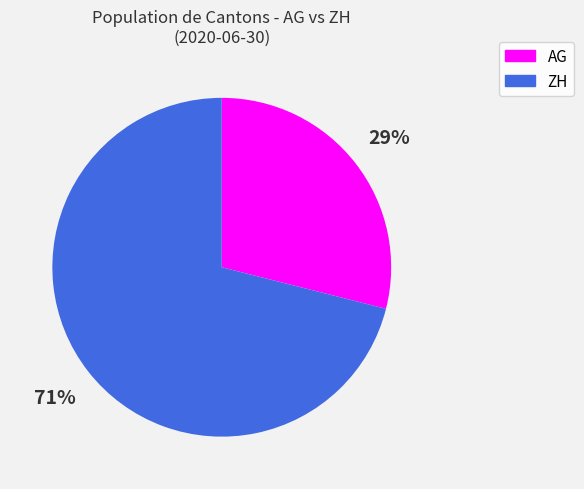

To the nearest percent, what is the average slice percentage?

50%